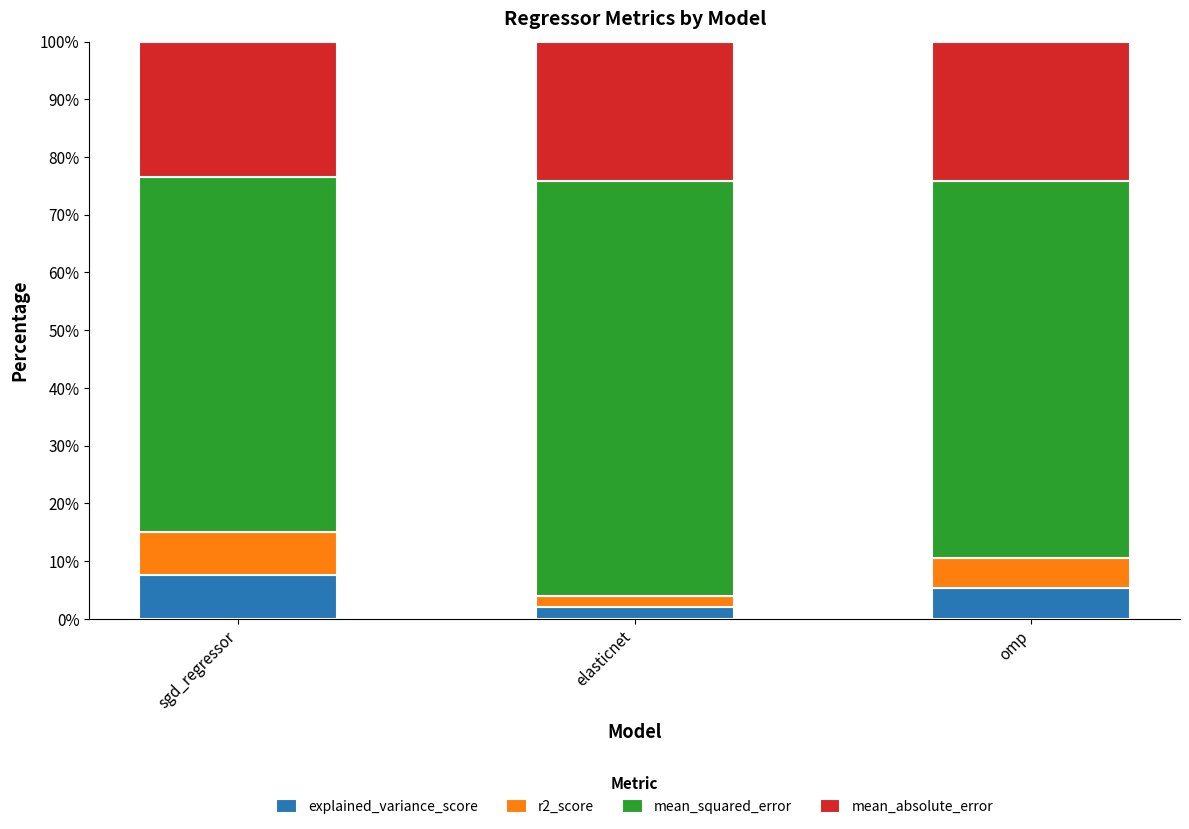

Reading right to left, list the values for the explained_variance_score series.

omp=5.3	elasticnet=2.0	sgd_regressor=7.5